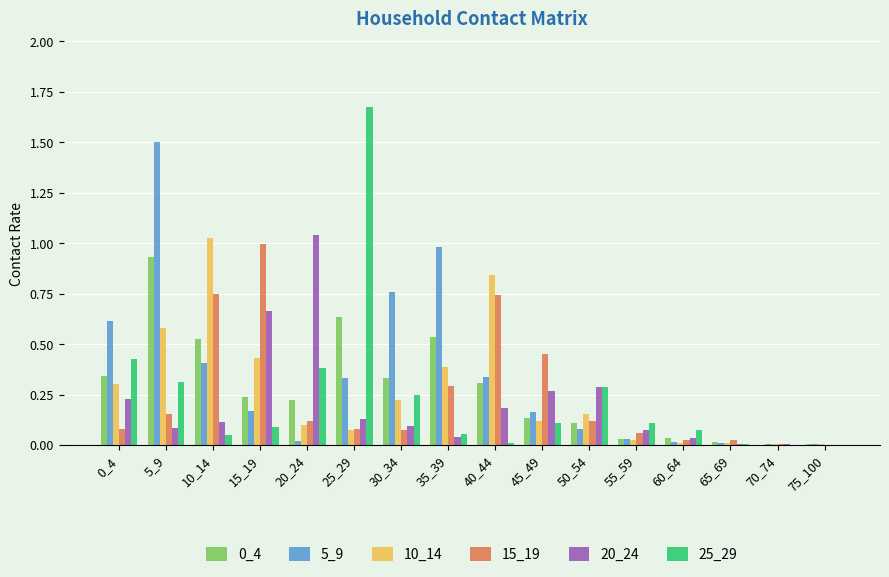

True or false: 15_19 has a value of 0.0 at 70_74.

True